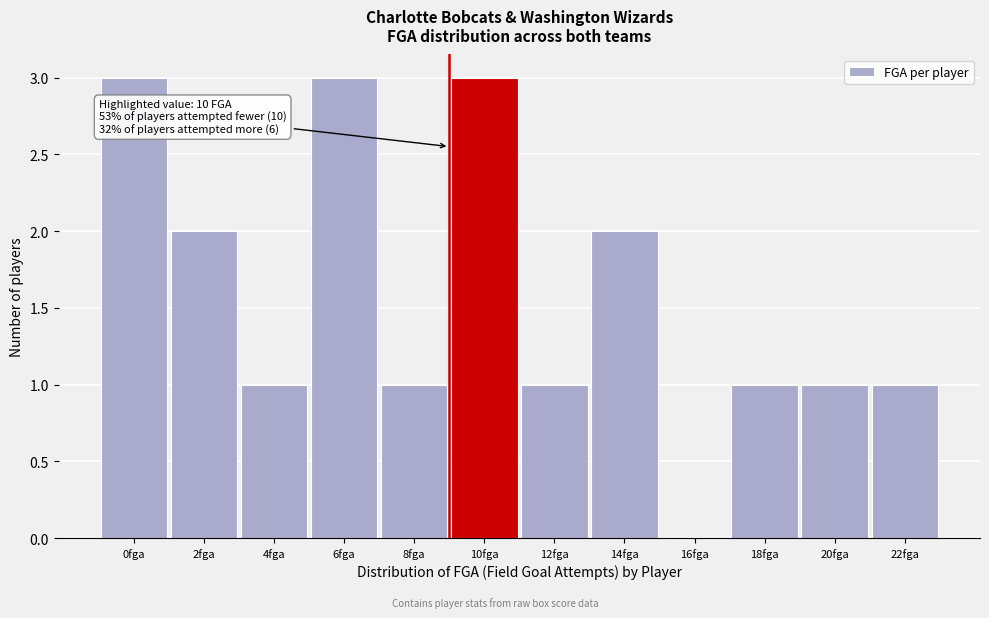

Reading right to left, extract all data points from this chart.

22fga=1	20fga=1	18fga=1	16fga=0	14fga=2	12fga=1	10fga=3	8fga=1	6fga=3	4fga=1	2fga=2	0fga=3